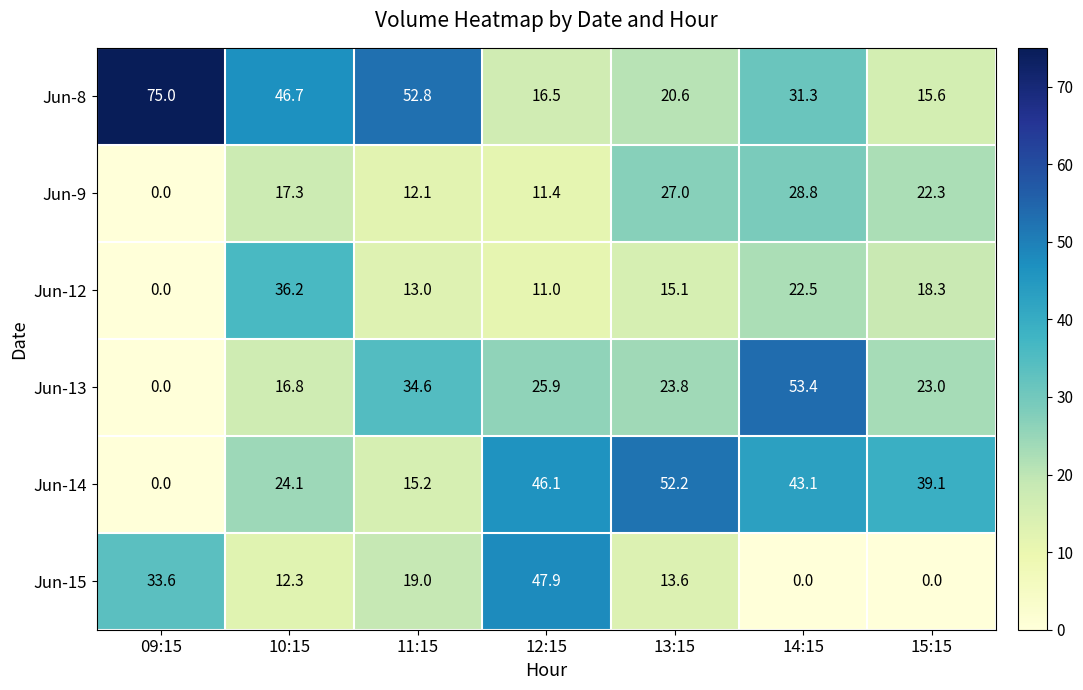

How many series are shown in this chart?

6